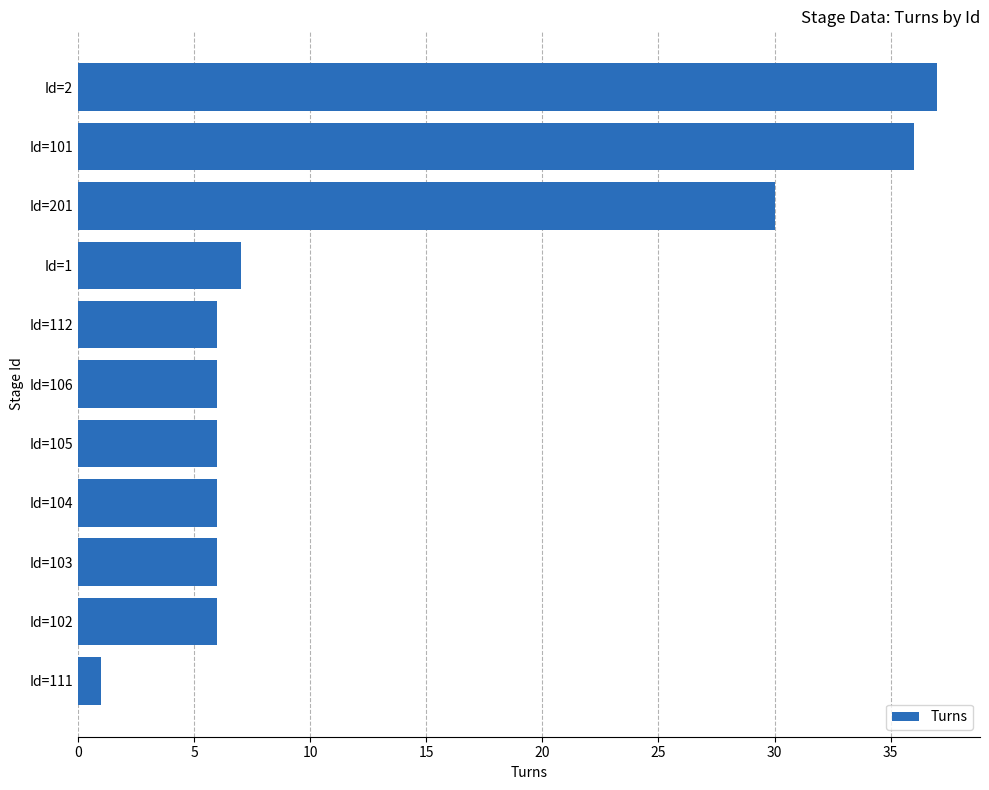

What is the maximum value shown in the chart?

37